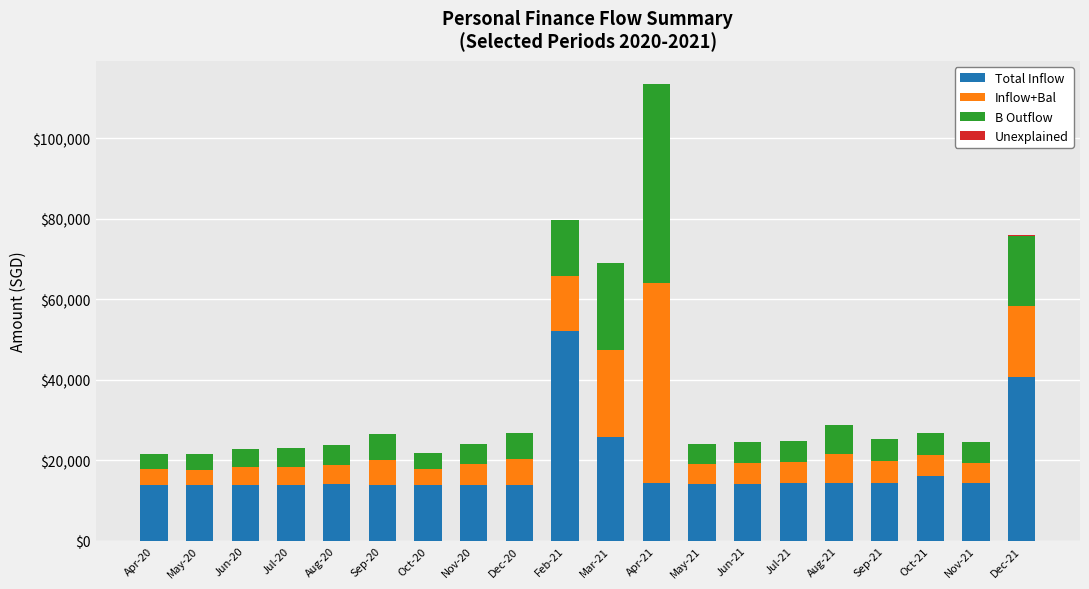

What is the maximum value for Total Inflow?

52018.1